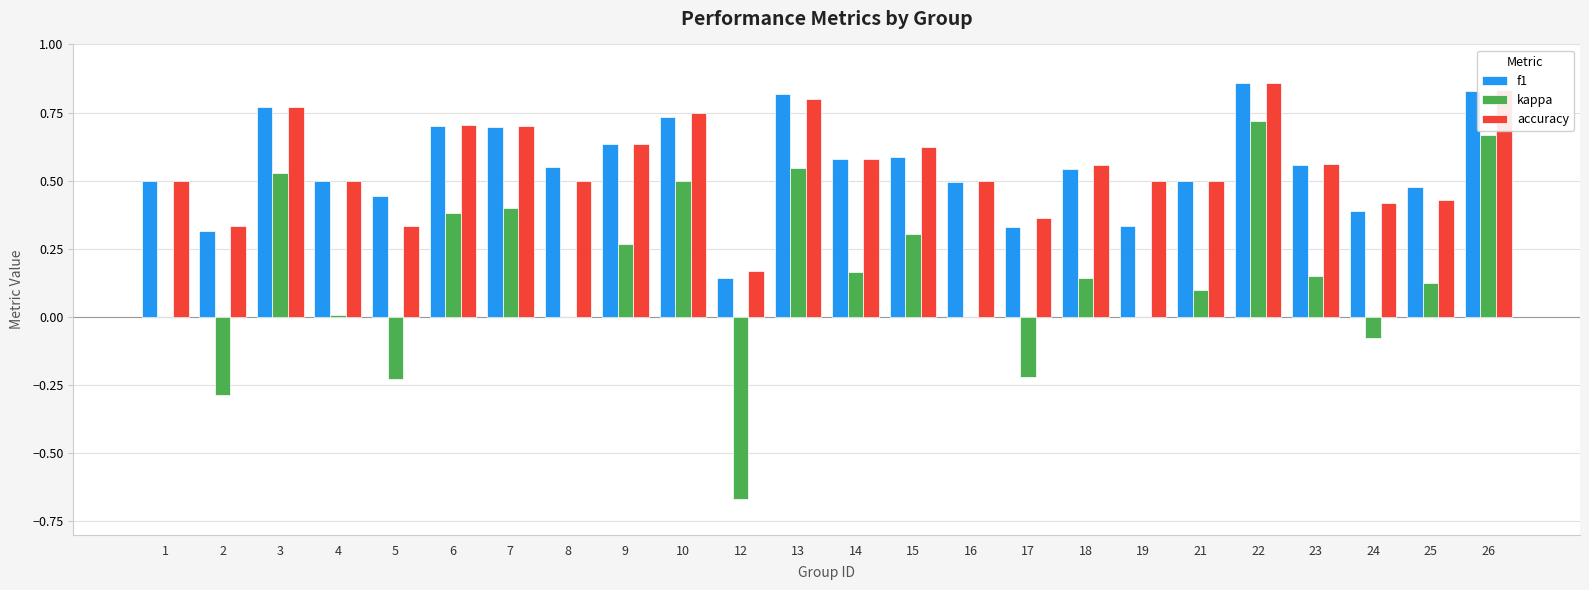

What is the sum of all f1 values?

13.3